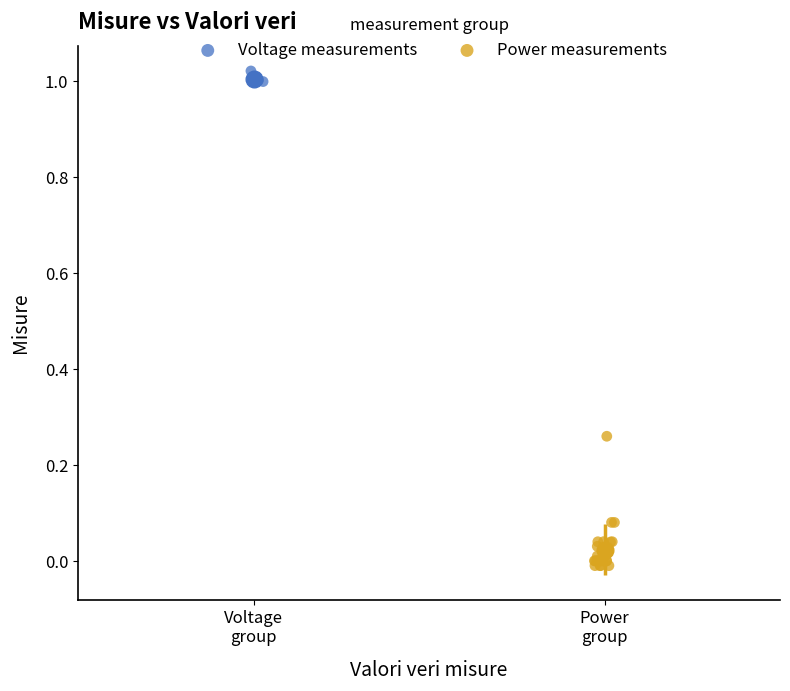

Which series has the widest spread of Y values?

Power measurements